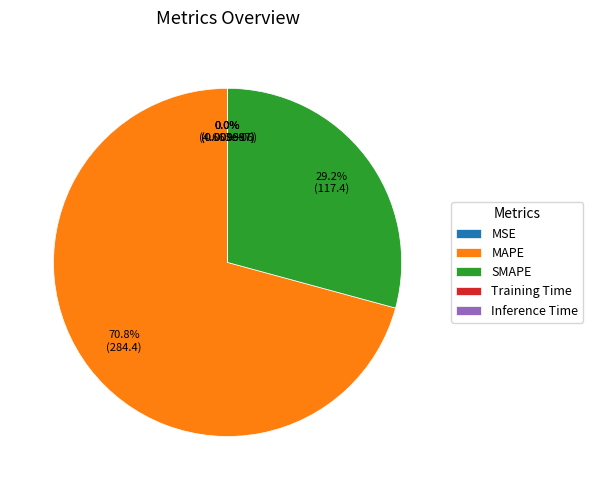

How many slices are in this pie chart?

5